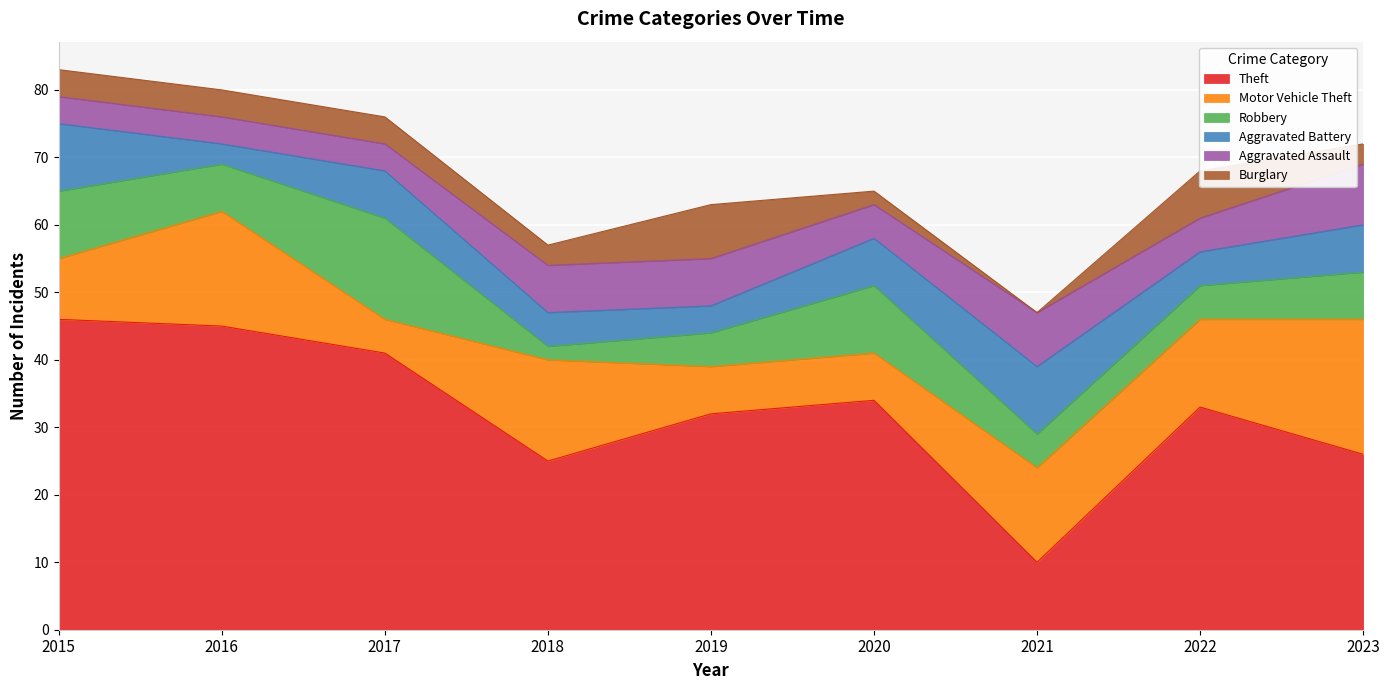

Which series has the largest total across all categories?

Theft